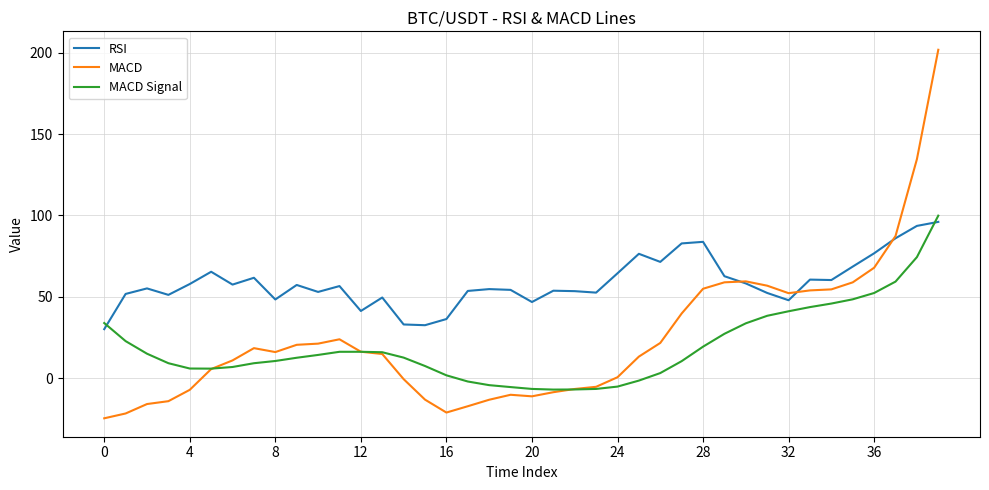

After their last crossing, which series has the higher values: MACD Signal or RSI?

MACD Signal